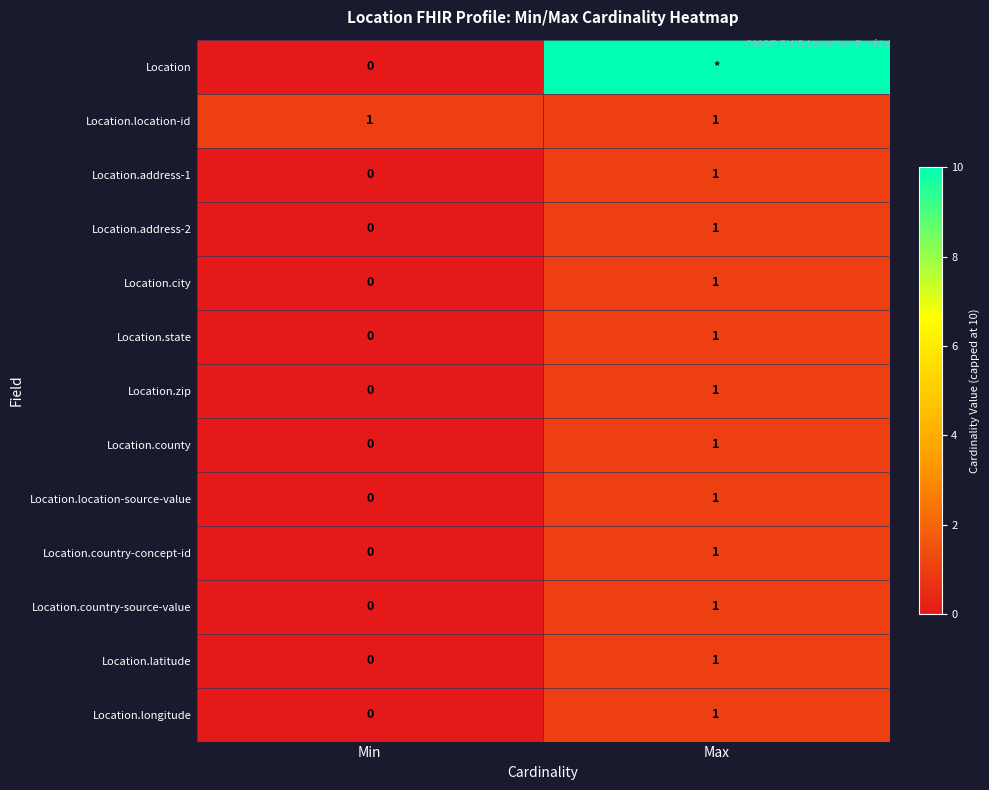

How many distinct data groups are displayed?

13